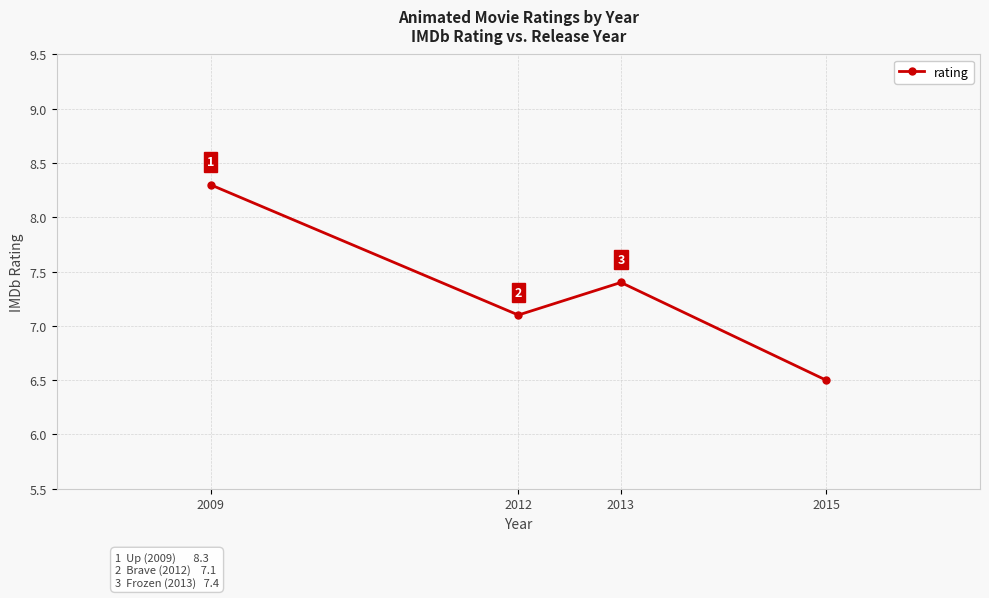

Does the chart display data point markers on the line(s)?

Yes